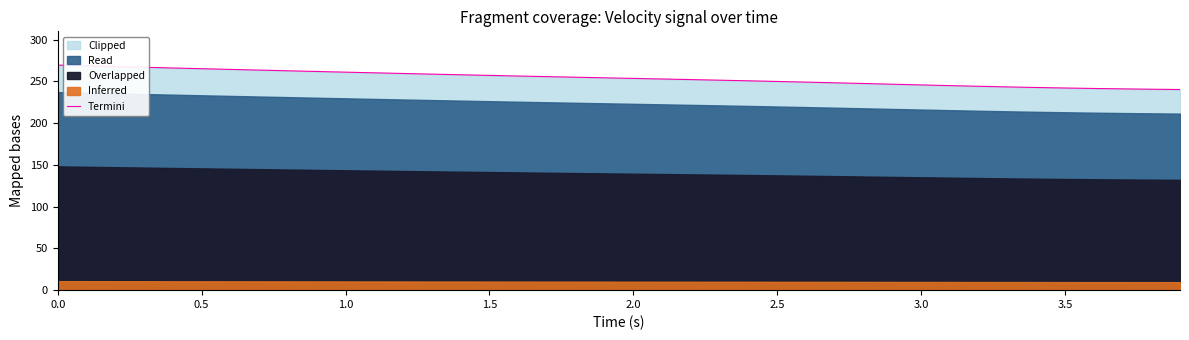

How many lines are shown in the chart?

1